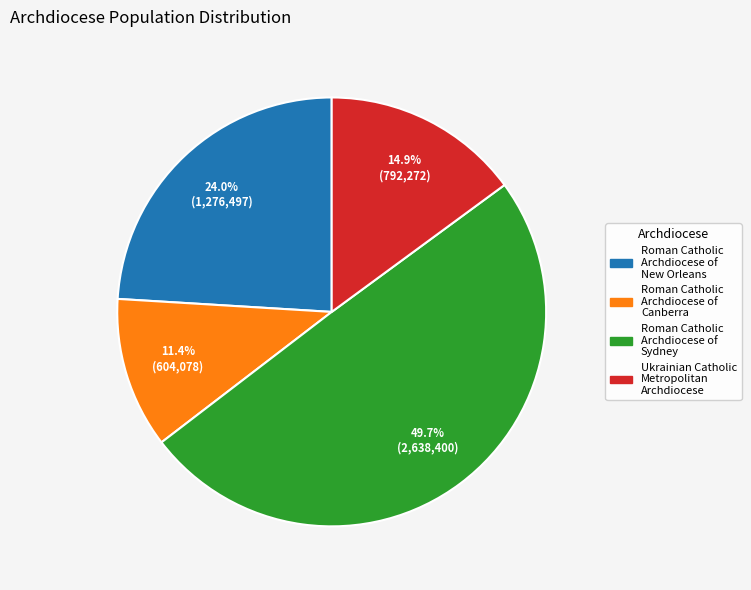

Rank the categories by value from lowest to highest.

Roman Catholic Archdiocese of Canberra, Ukrainian Catholic Metropolitan Archdiocese, Roman Catholic Archdiocese of New Orleans, Roman Catholic Archdiocese of Sydney